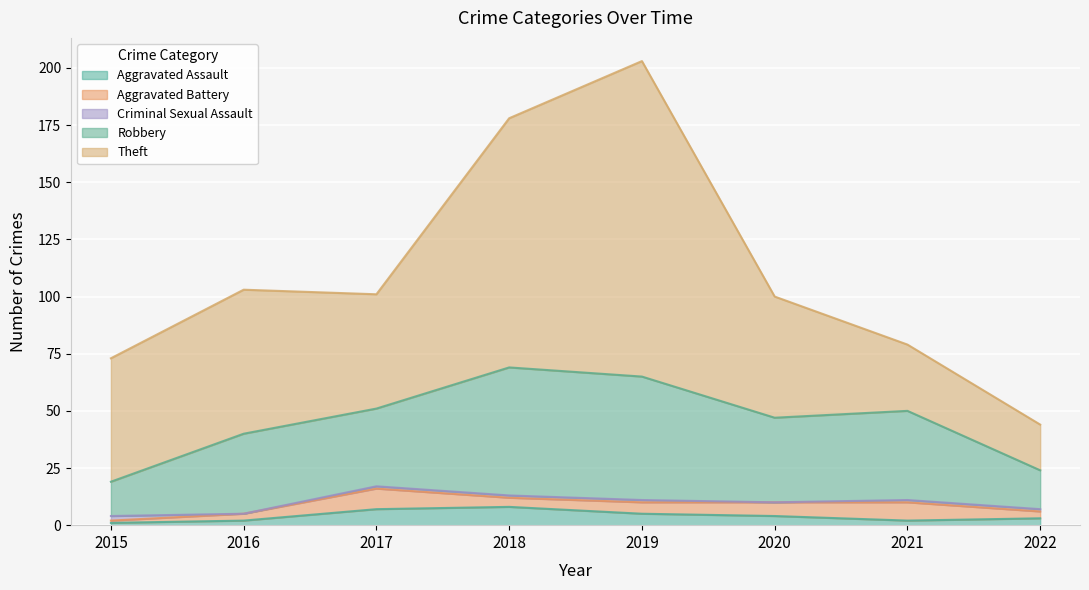

At which label does Aggravated Battery reach its peak?

2017